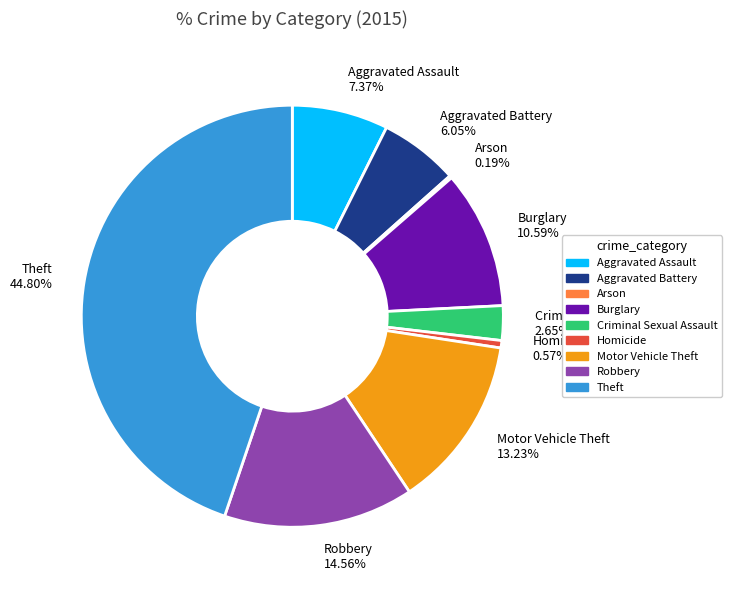

Is there a majority slice in this chart?

No